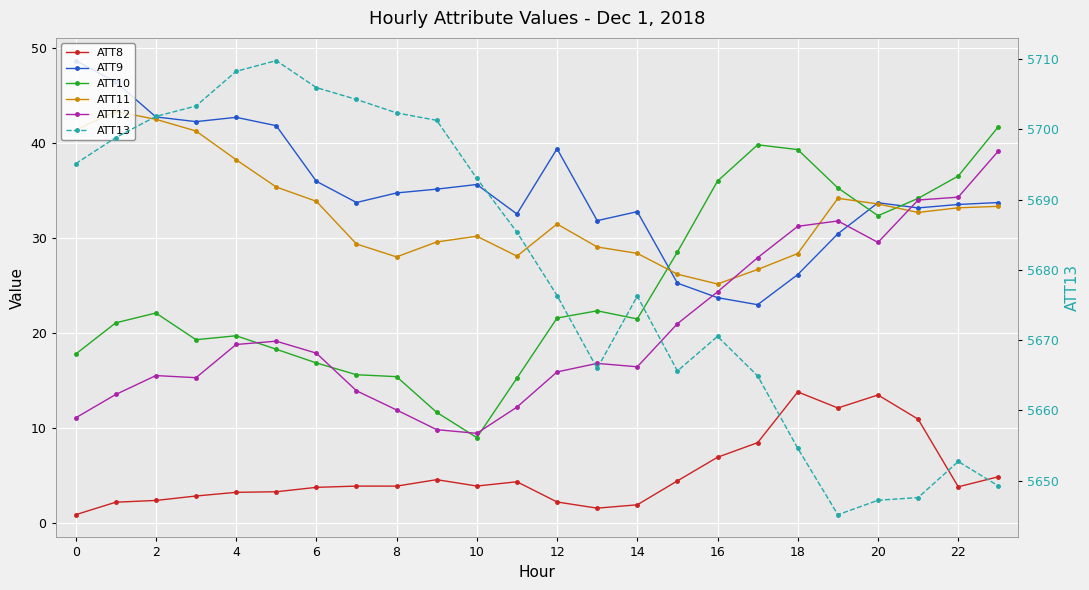

Is this an area chart (filled region under the line)?

No